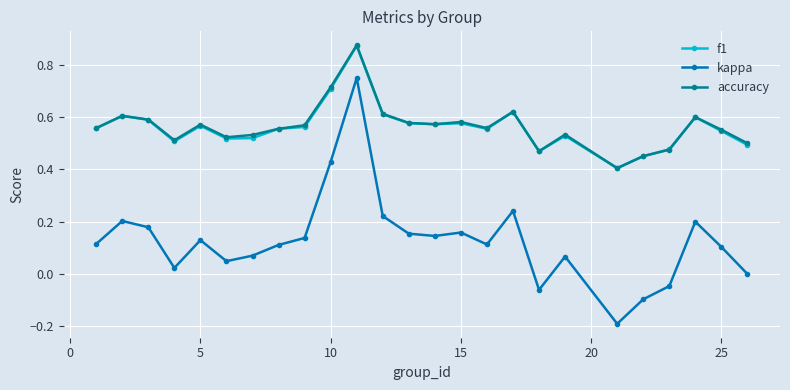

True or false: kappa and f1 cross at least once.

False